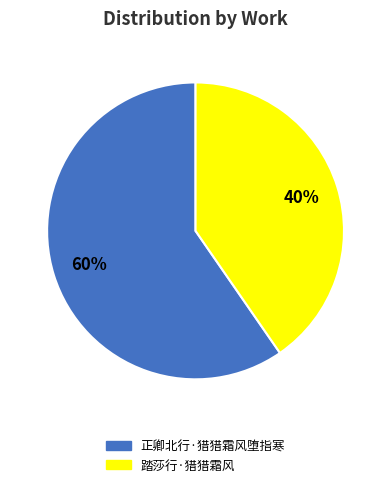

To the nearest percent, what portion does 踏莎行·猎猎霜风 represent?

40%